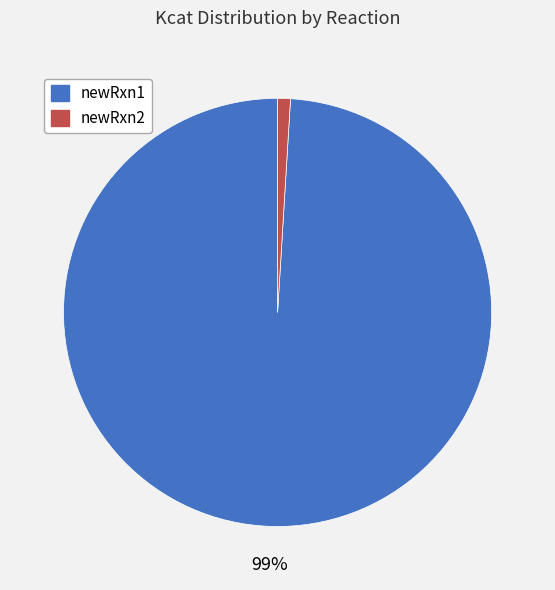

To the nearest percent, what is the difference between the newRxn2 and newRxn1 slice percentages?

98%